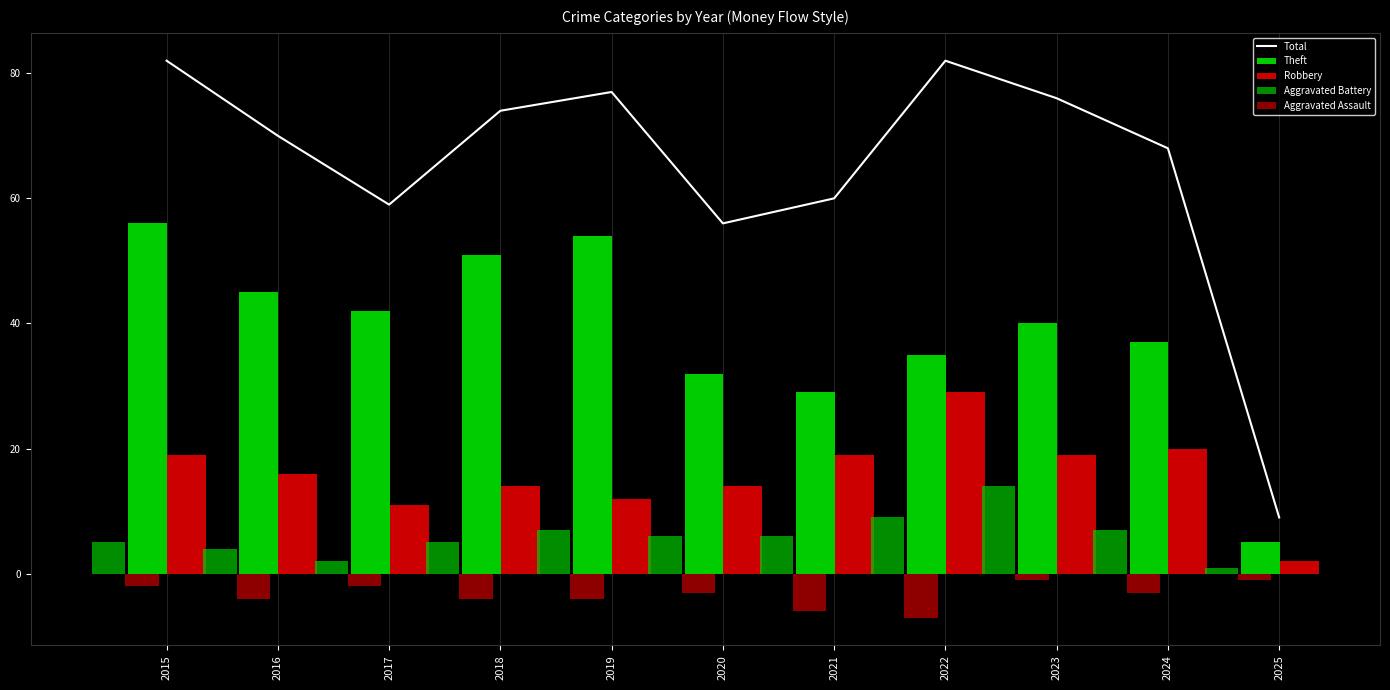

True or false: Total has a value of 127 at 2019.

False